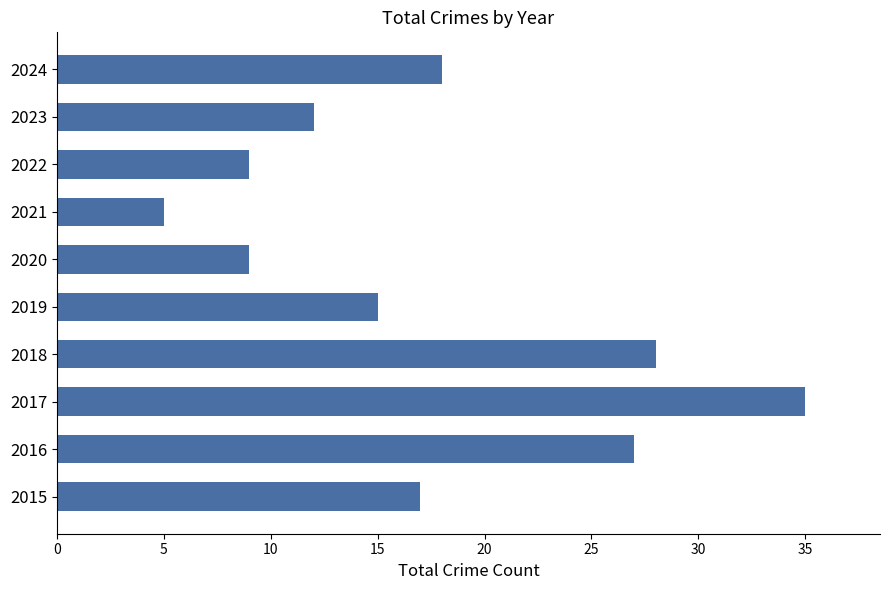

Reading bottom to top, what are all the values shown in this chart?

2015=17	2016=27	2017=35	2018=28	2019=15	2020=9	2021=5	2022=9	2023=12	2024=18